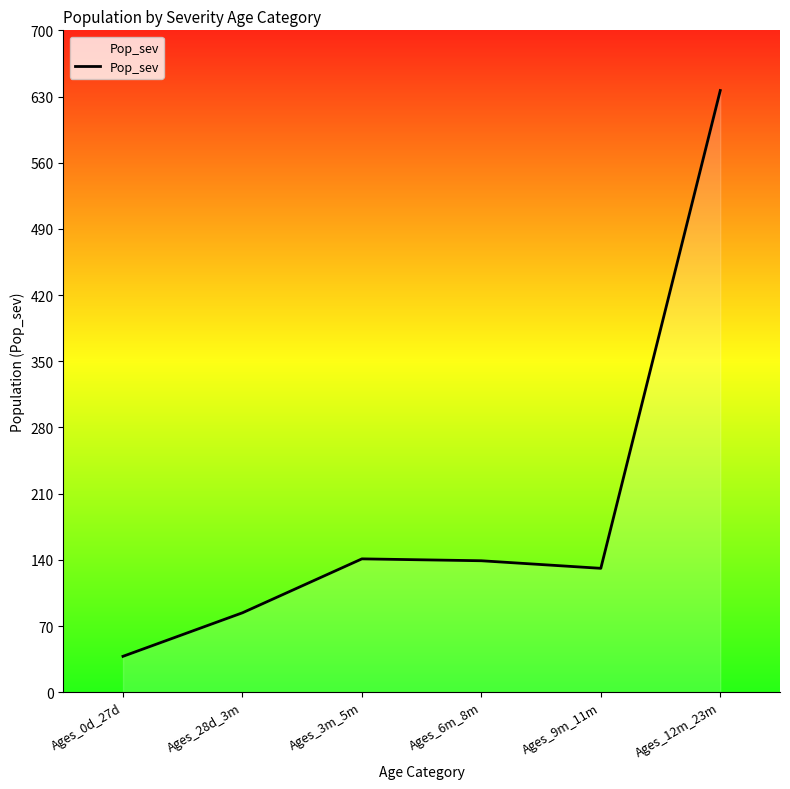

What is the difference between the values at Ages_6m_8m and Ages_12m_23m?

497